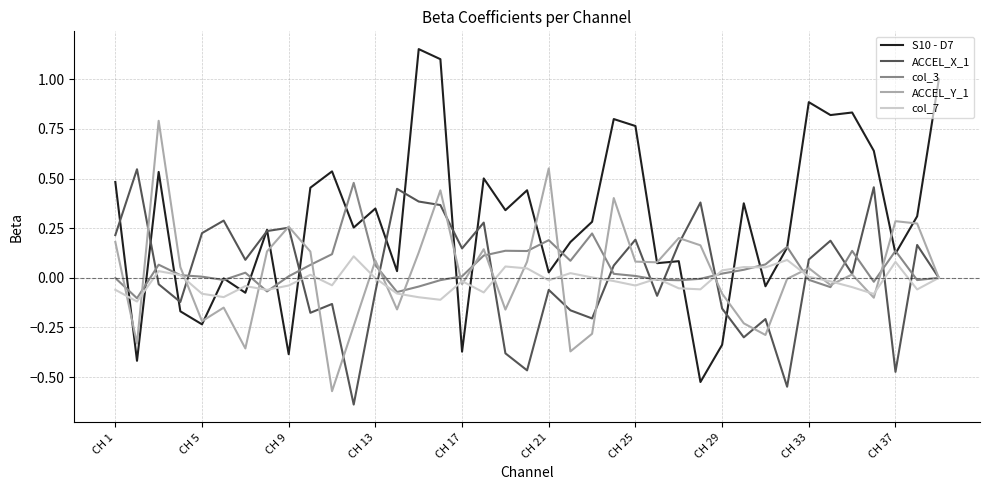

After their last crossing, which series has the higher values: col_7 or S10 - D7?

S10 - D7